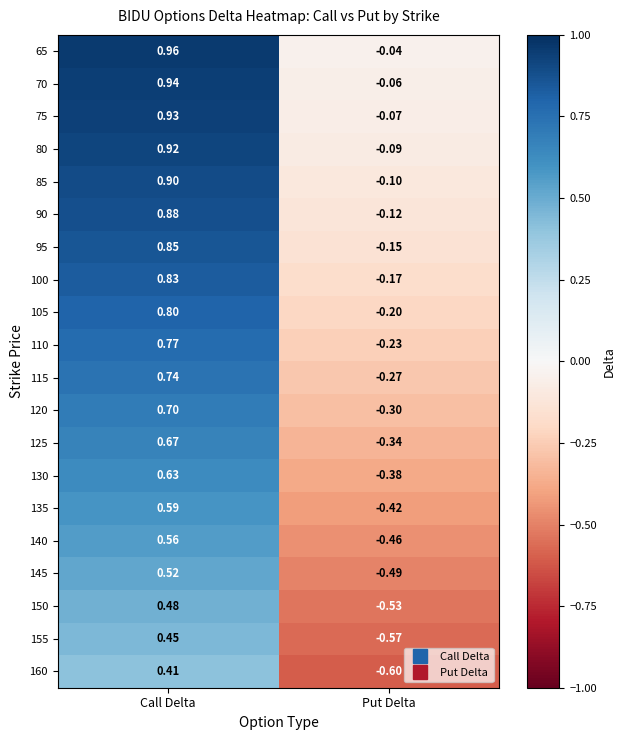

How many distinct data groups are displayed?

20